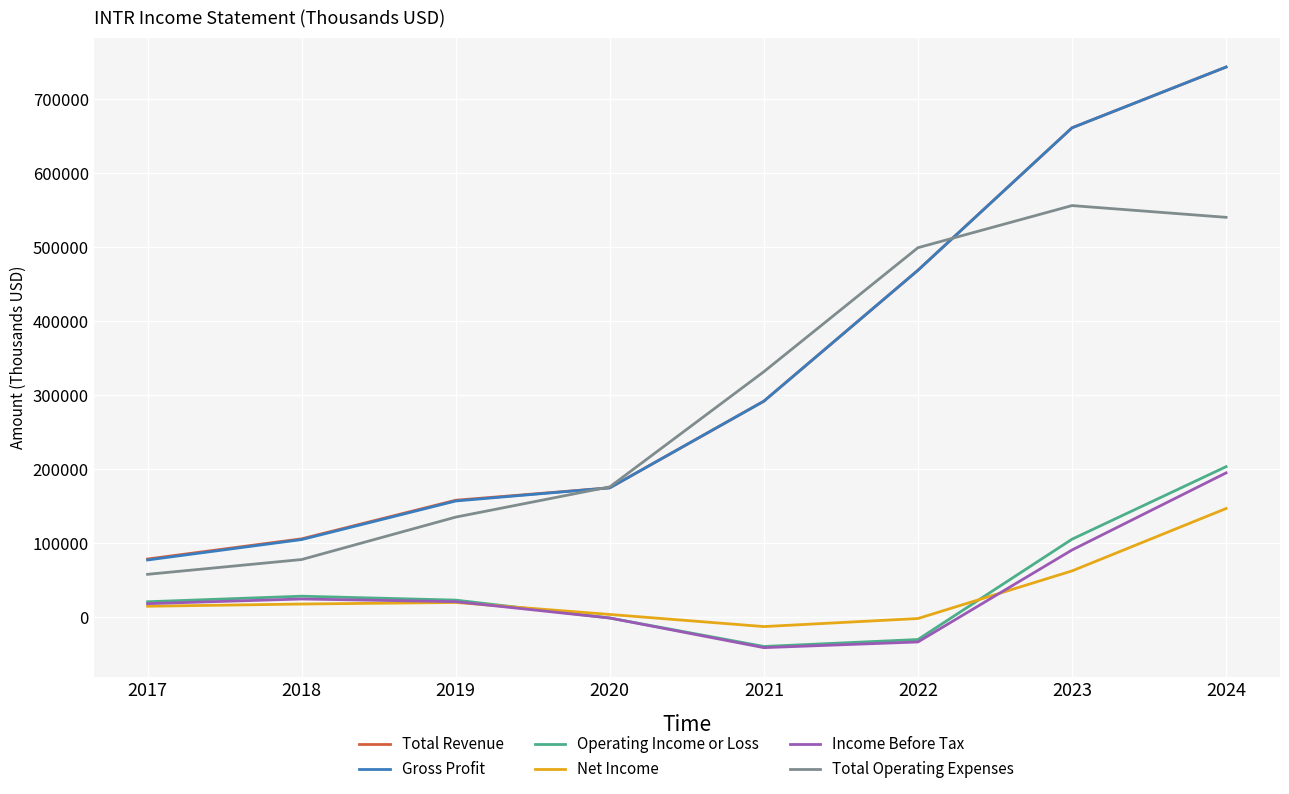

The value of Gross Profit at 2024 is 743900. True or false?

True